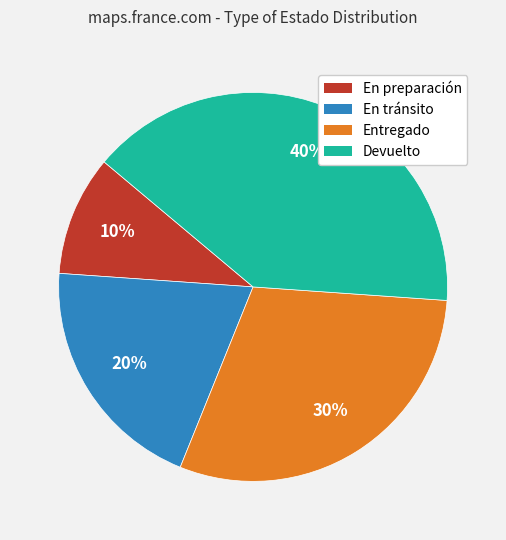

What percentage is the Entregado slice, to the nearest percent?

30%